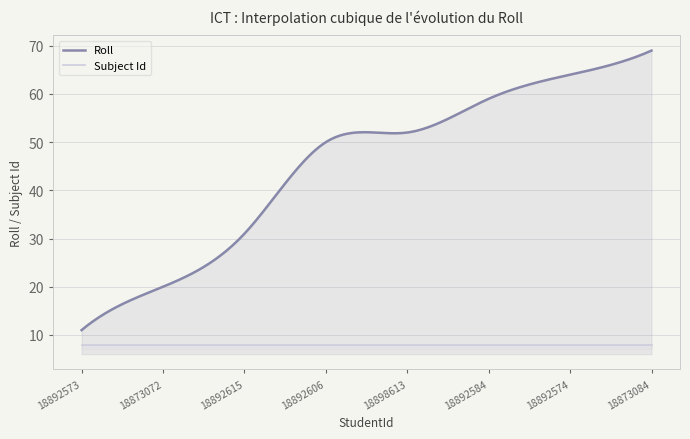

What is the label of the 4th point from the right?

18898613